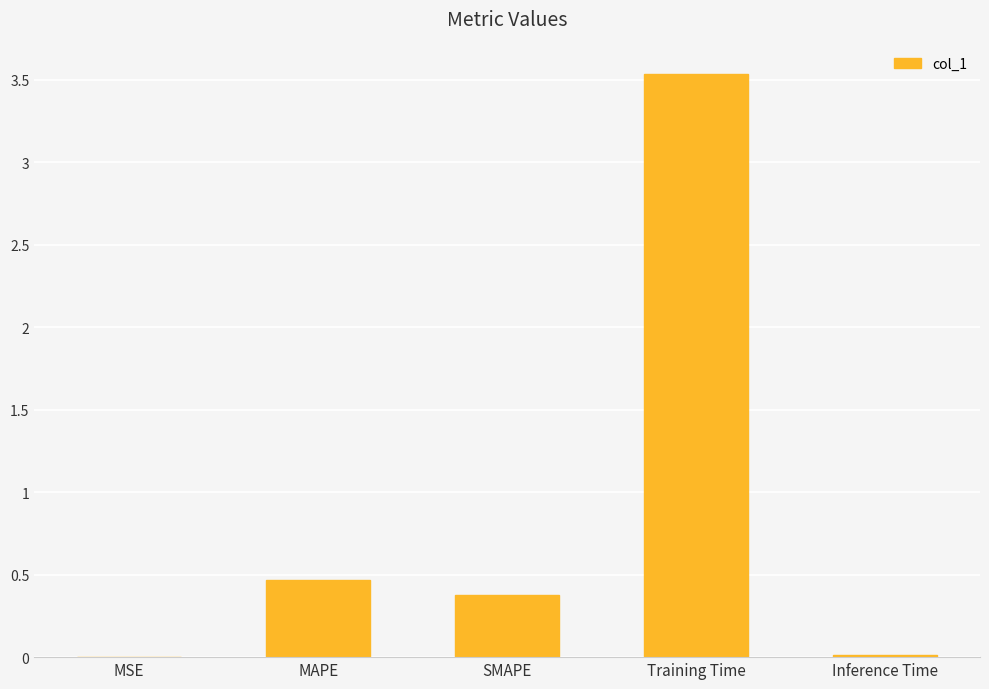

Are the bars horizontal?

No